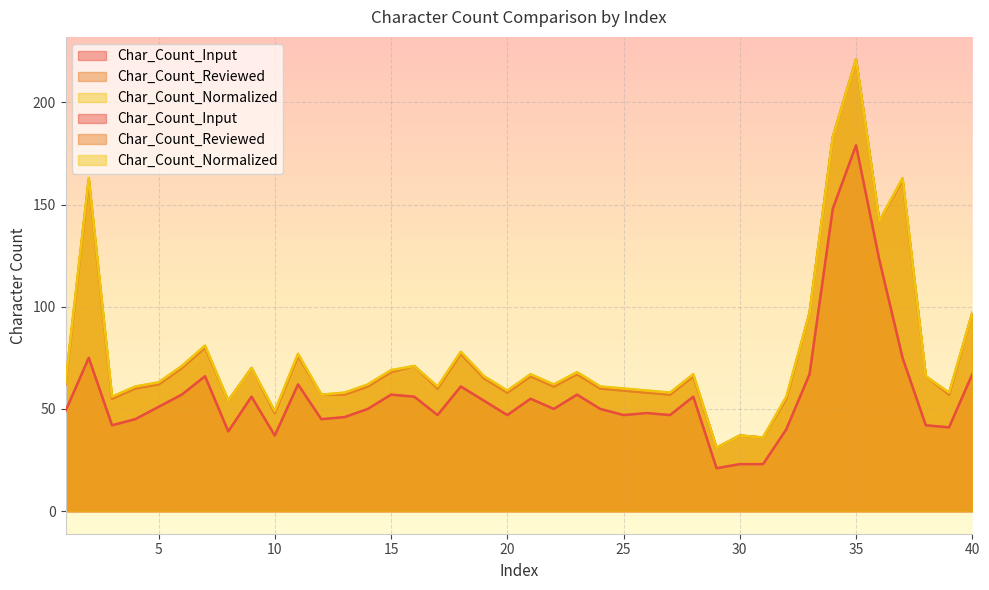

What value does the Char_Count_Normalized series have at 8, to the nearest 50?

50